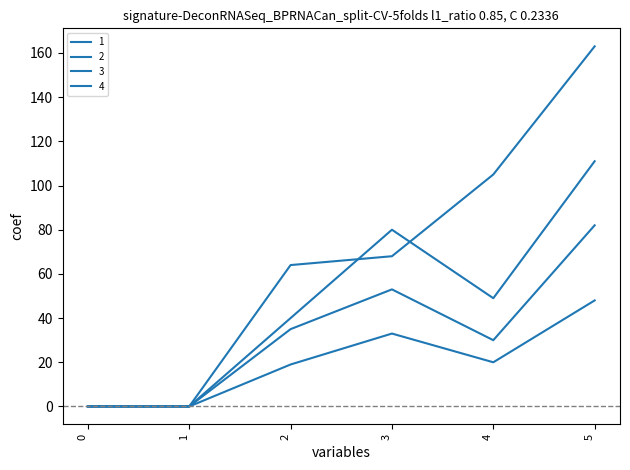

Reading left to right, what are all the values shown in this chart?

1: 0	0	40	80	49	111
2: 0	0	19	33	20	48
3: 0	0	35	53	30	82
4: 0	0	64	68	105	163